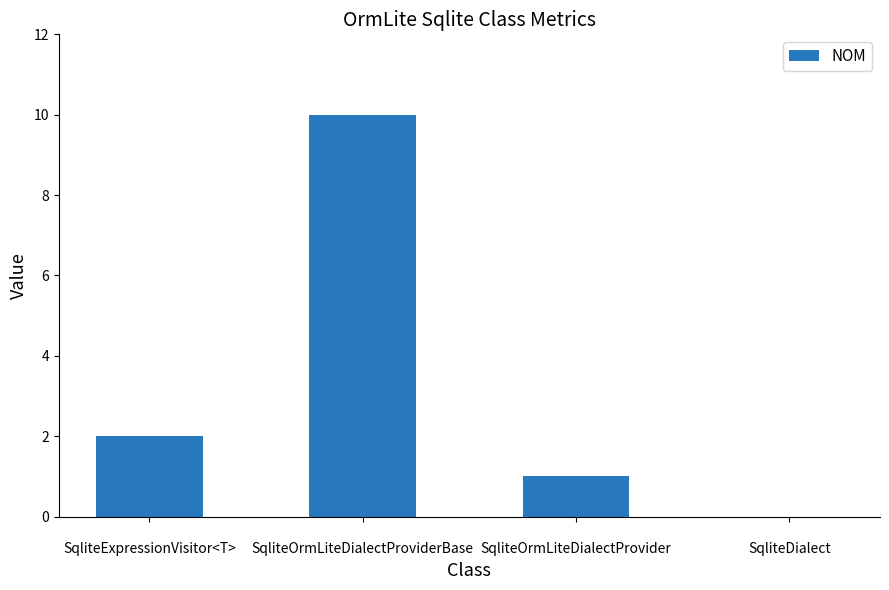

Reading left to right, list all the values displayed in this chart.

2	10	1	0